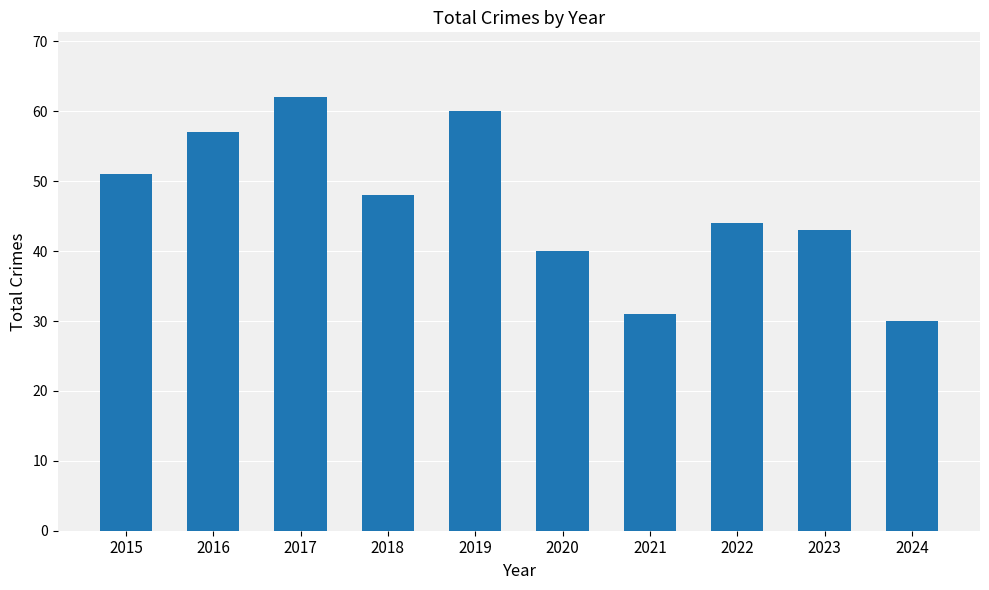

Which label corresponds to the largest value in the chart?

2017